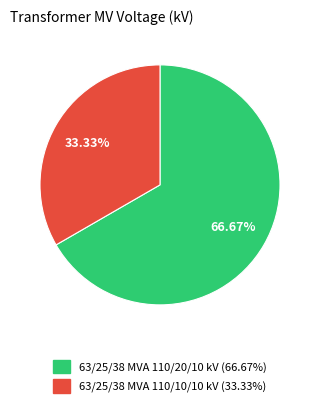

Rank the categories by value from highest to lowest.

63/25/38 MVA 110/20/10 kV, 63/25/38 MVA 110/10/10 kV